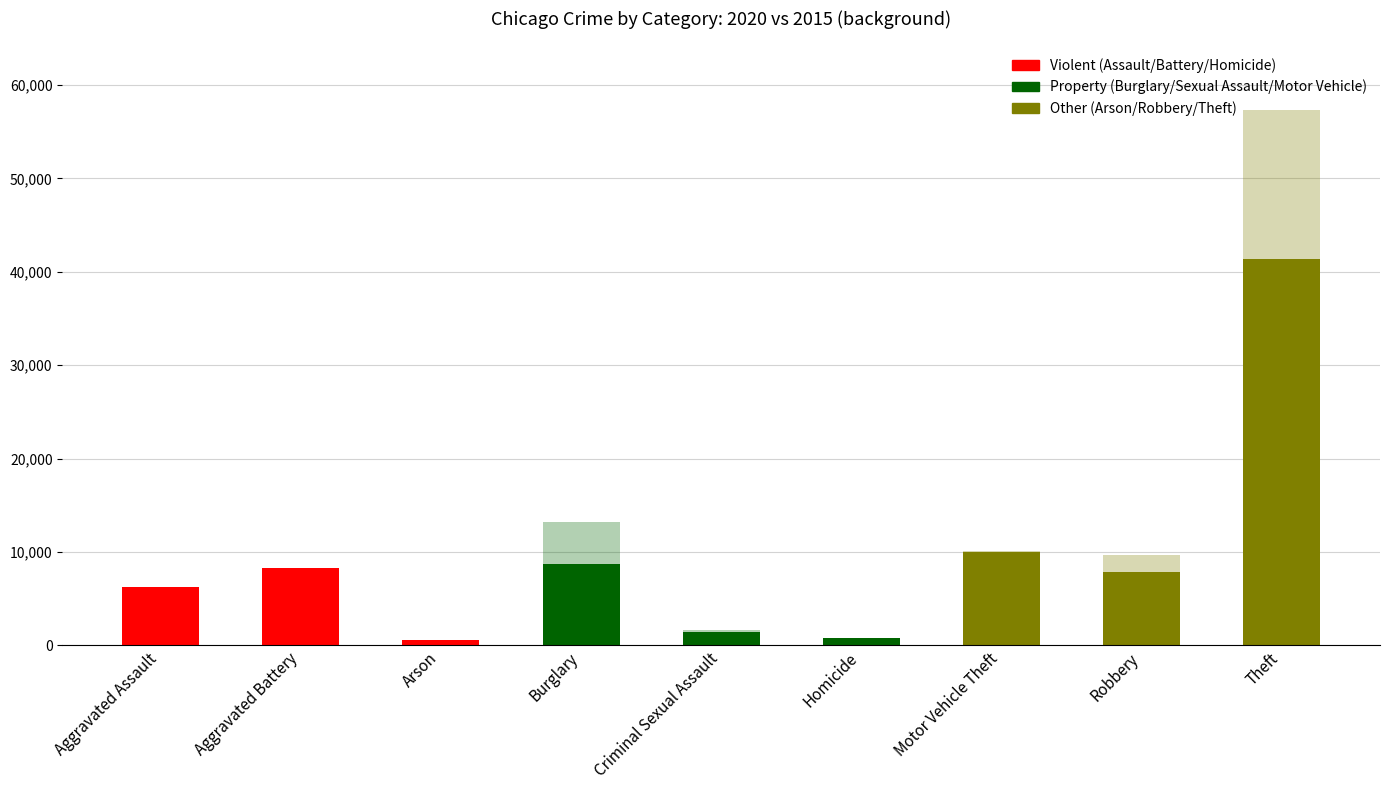

How many values in the 2016 series exceed 8086?

4